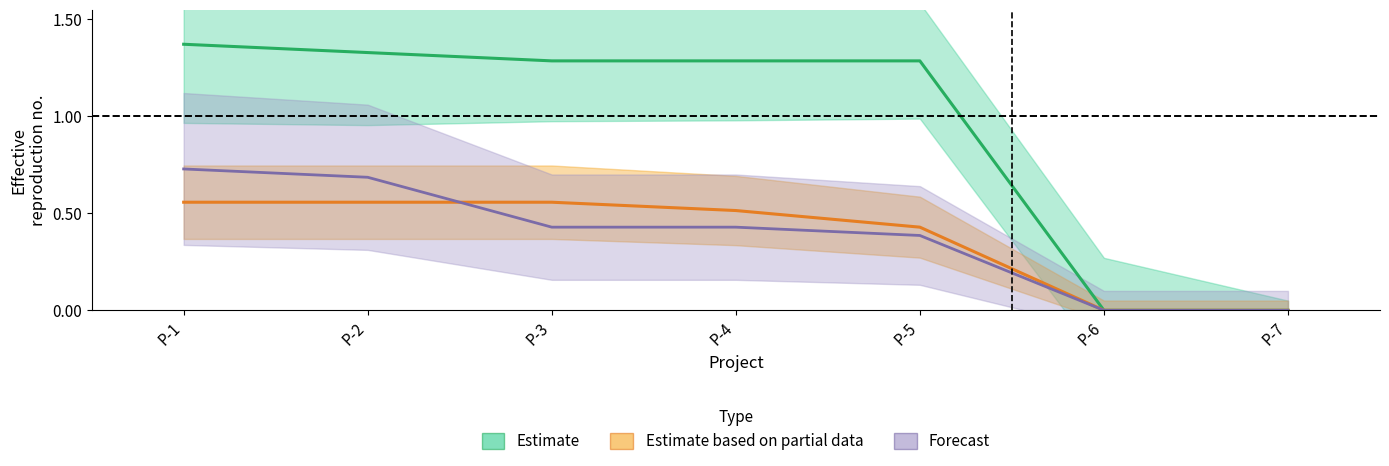

Which category has the lowest value across all series?

P-6